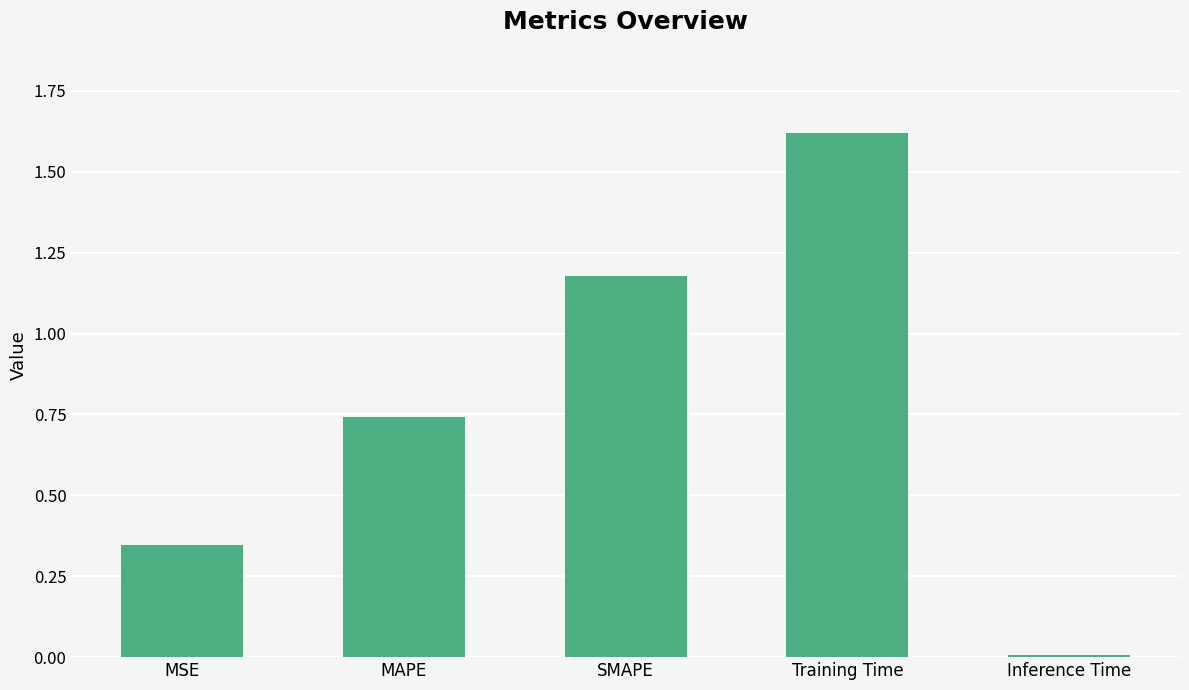

What is the sum of the values at Training Time and MSE?

2.0